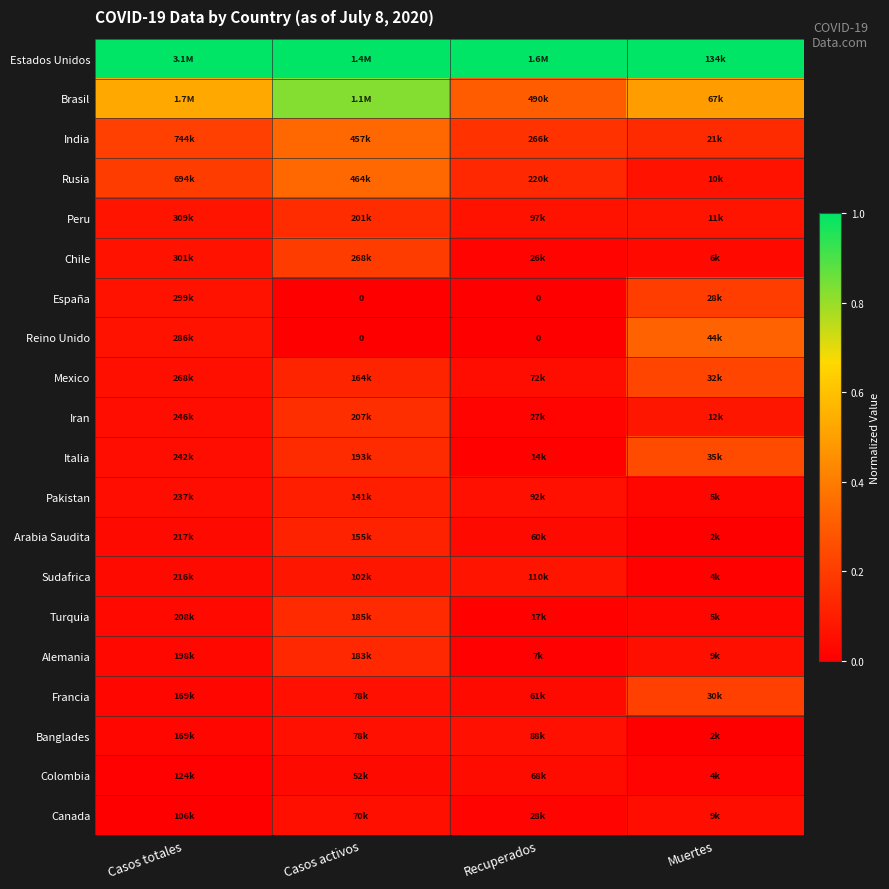

List the series in order of their peak value, highest first.

Estados Unidos, Brasil, Rusia, India, Reino Unido, Italia, Mexico, Francia, España, Chile, Iran, Peru, Turquia, Alemania, Arabia Saudita, Pakistan, Sudafrica, Banglades, Canada, Colombia